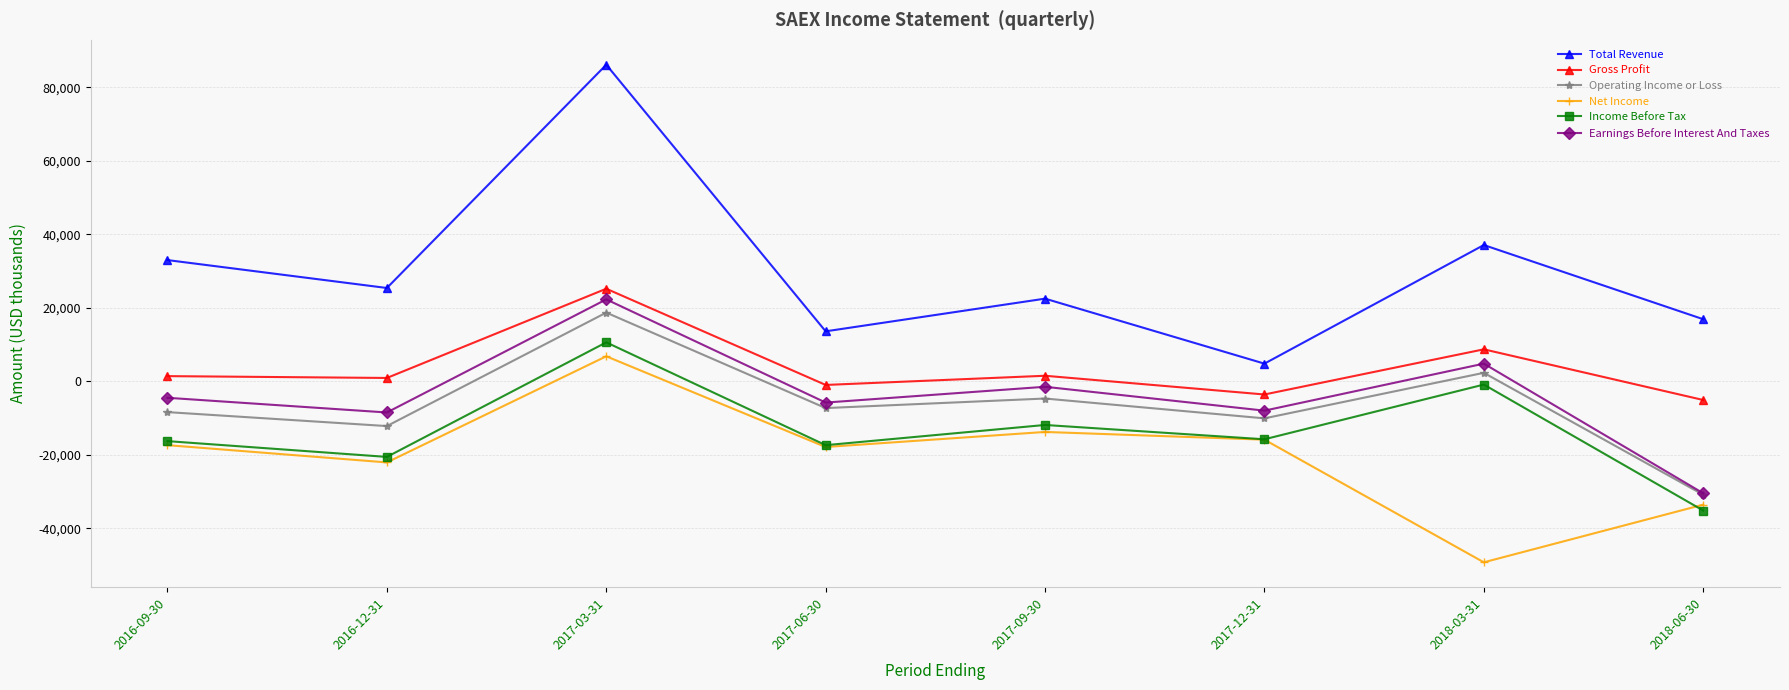

Rank the series by their maximum value, from highest to lowest.

Total Revenue, Gross Profit, Earnings Before Interest And Taxes, Operating Income or Loss, Income Before Tax, Net Income